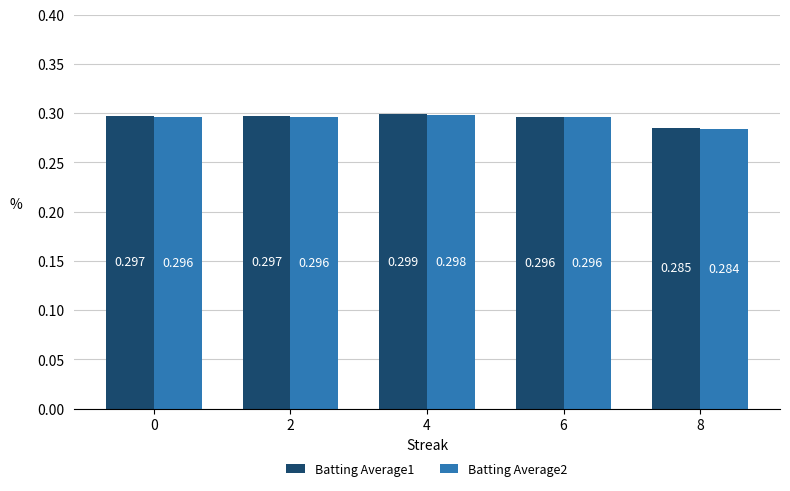

Is the value of Batting Average2 at 4 greater than the value of Batting Average1 at 2?

Yes